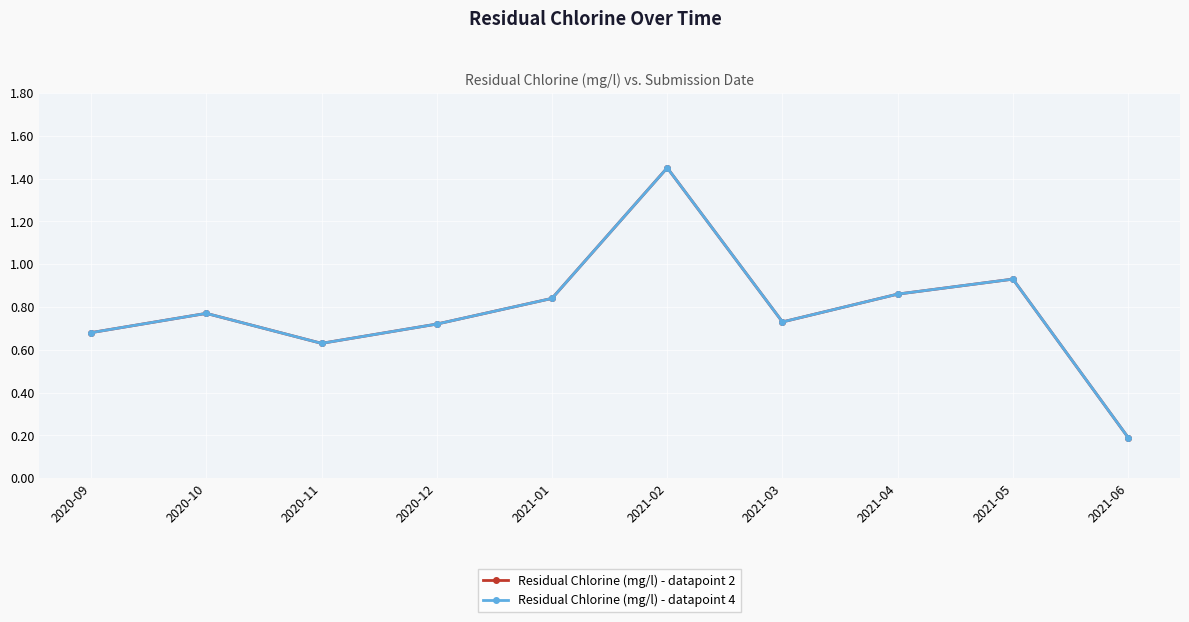

Reading left to right, transcribe all the data shown in this chart.

Residual Chlorine (mg/l) - datapoint 2: 2020-09=0.7	2020-10=0.8	2020-11=0.6	2020-12=0.7	2021-01=0.8	2021-02=1.4	2021-03=0.7	2021-04=0.9	2021-05=0.9	2021-06=0.2
Residual Chlorine (mg/l) - datapoint 4: 2020-09=0.7	2020-10=0.8	2020-11=0.6	2020-12=0.7	2021-01=0.8	2021-02=1.4	2021-03=0.7	2021-04=0.9	2021-05=0.9	2021-06=0.2